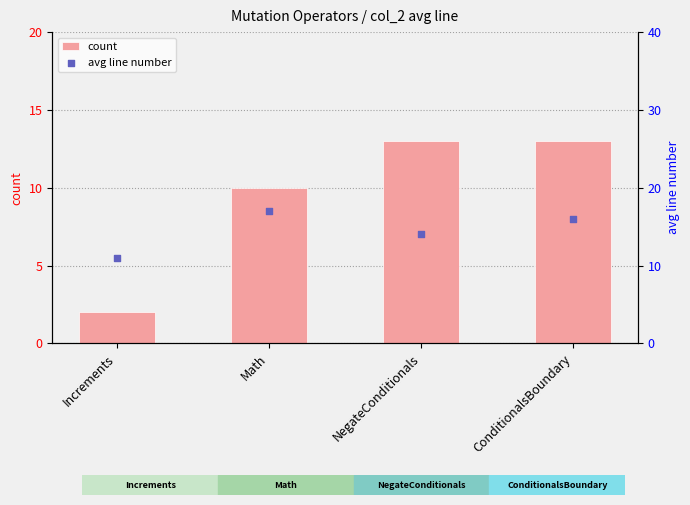

Is the value of avg line number at ConditionalsBoundary greater than the value of count at Increments?

Yes